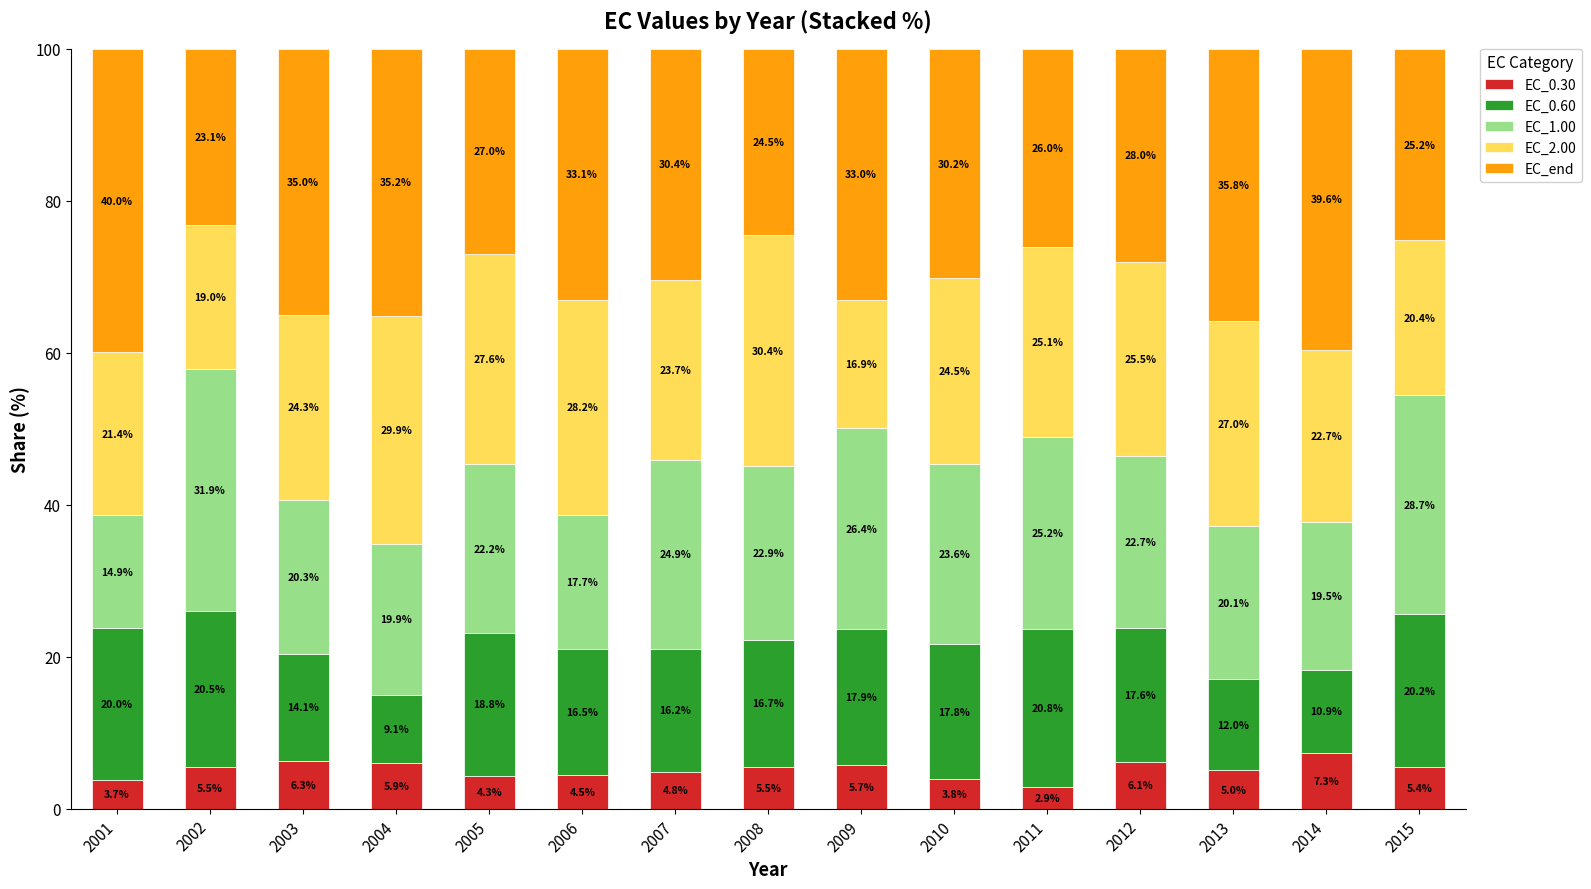

Read the EC_0.30 value at 2015.

5.4